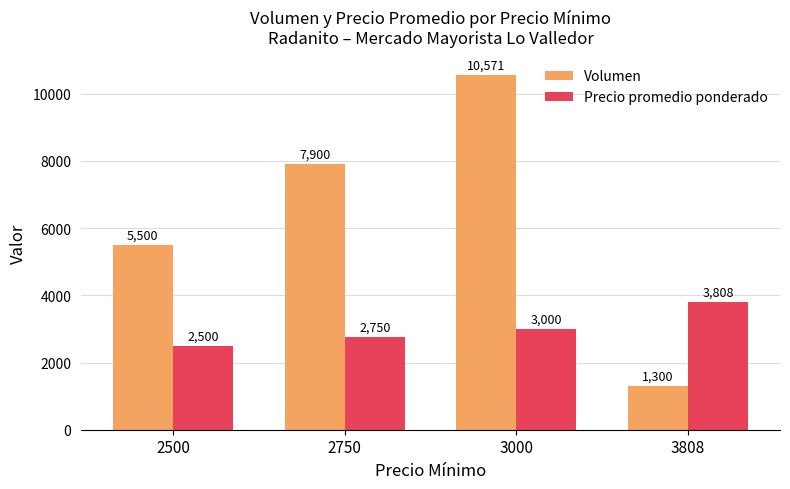

Where is Volumen nearest to the value 5935?

2500